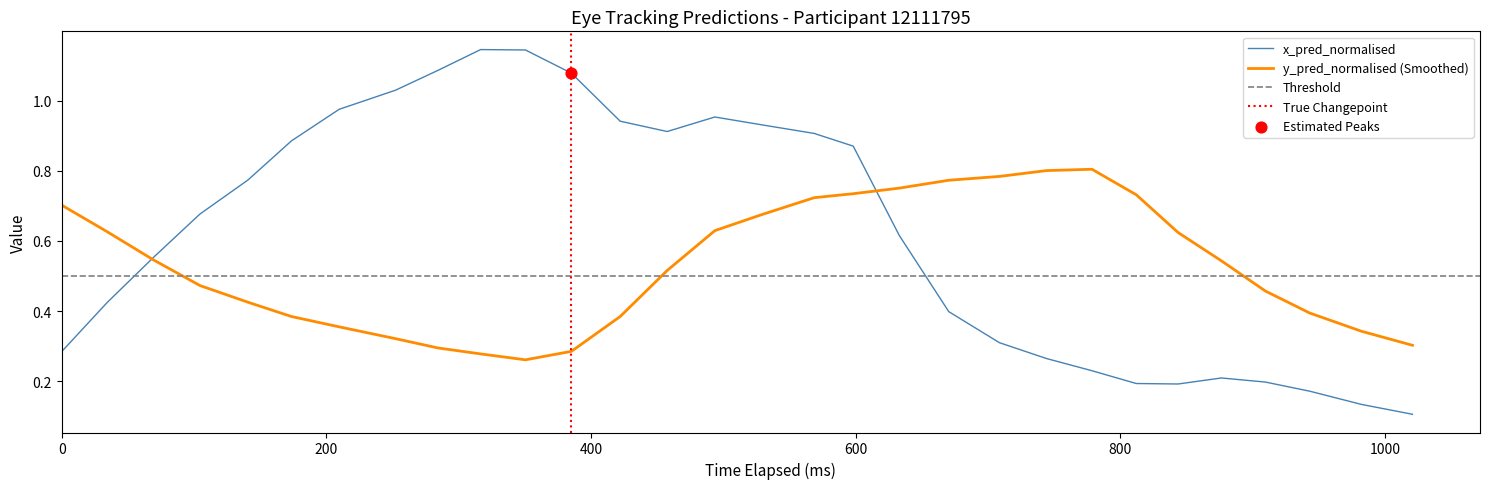

Which series has the widest spread of Y values?

x_pred_normalised